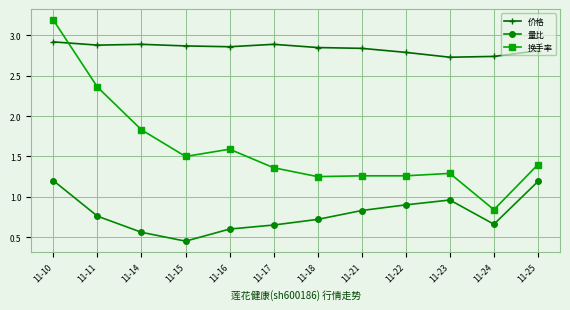

Where is the first local minimum for 量比?

11-15